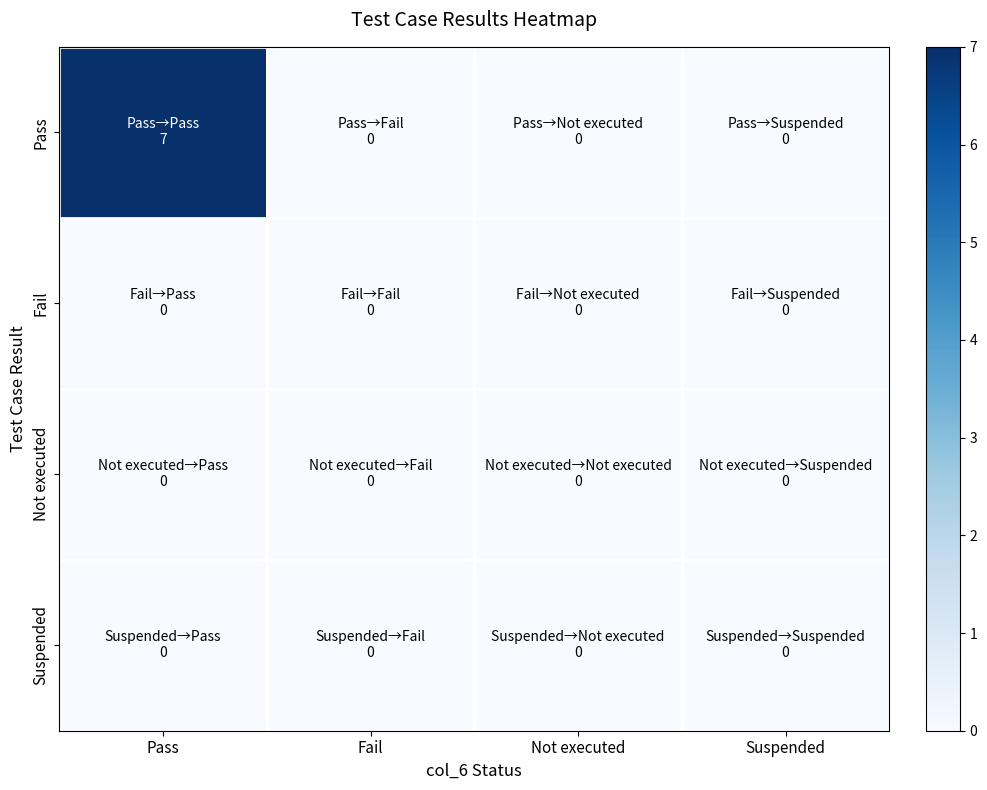

List the series in order of their peak value, highest first.

Pass, Fail, Not executed, Suspended